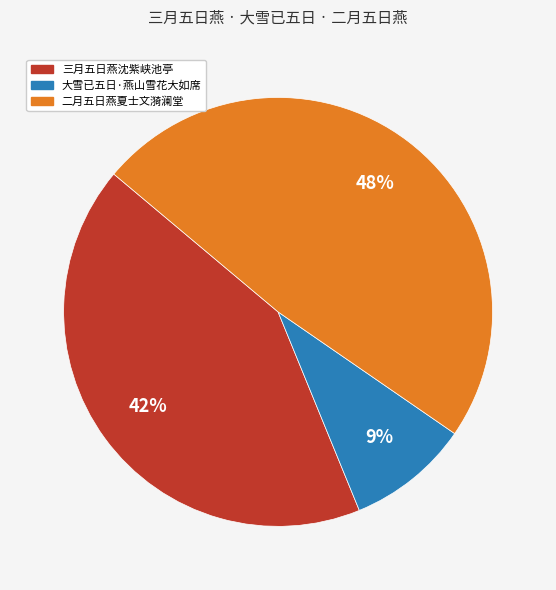

What is the ratio of the value at 大雪已五日·燕山雪花大如席 to the value at 三月五日燕沈紫峡池亭?

0.2